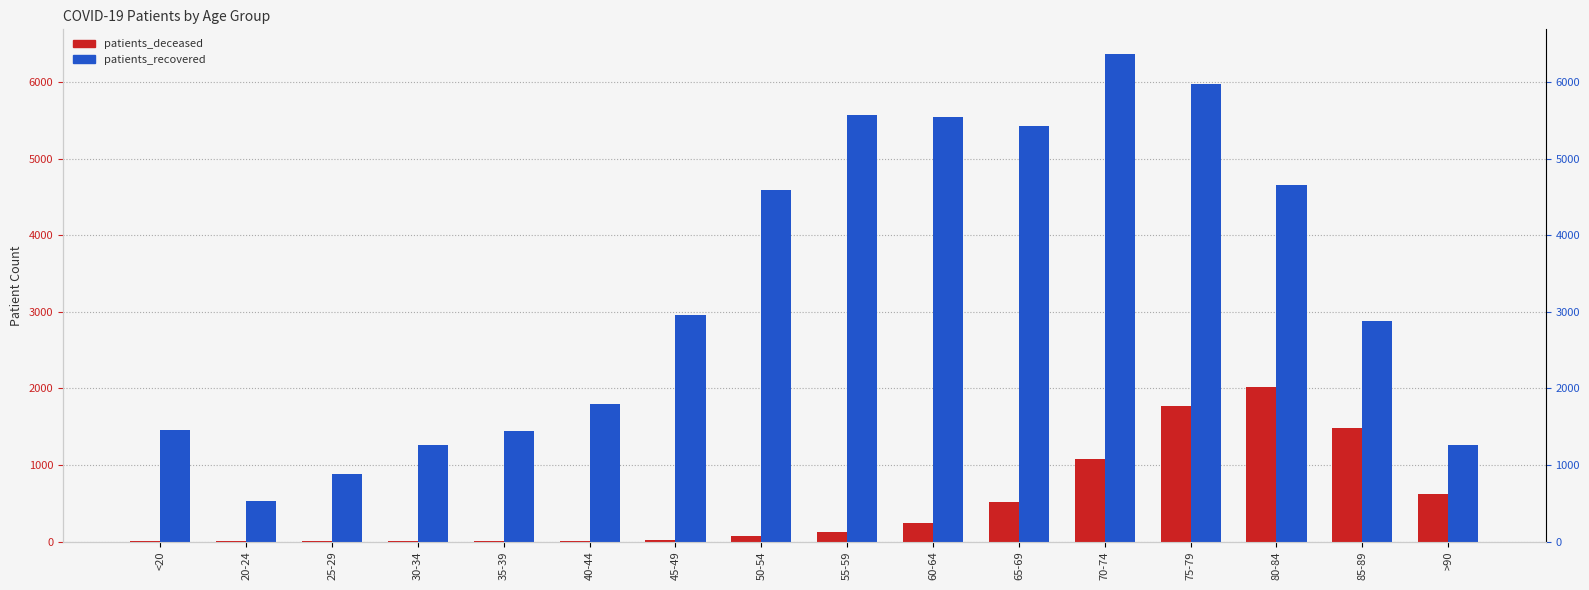

At which label is patients_recovered closest to 3455?

45-49